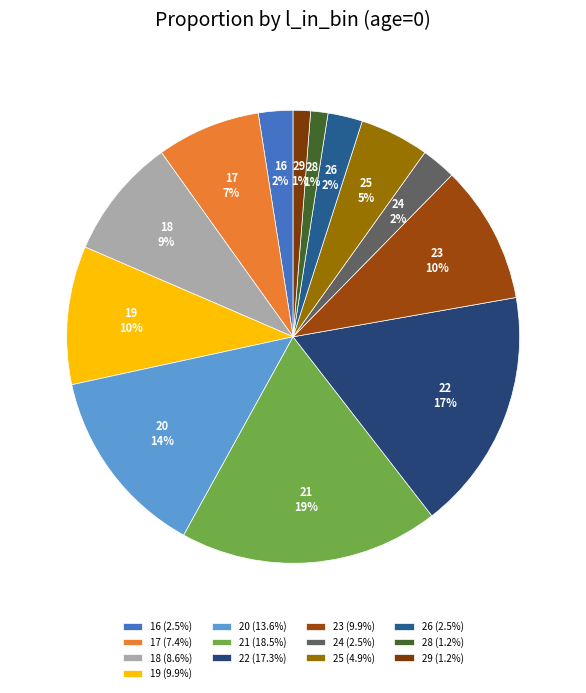

Combined, what portion of the pie is 16 and 29?

3.7%